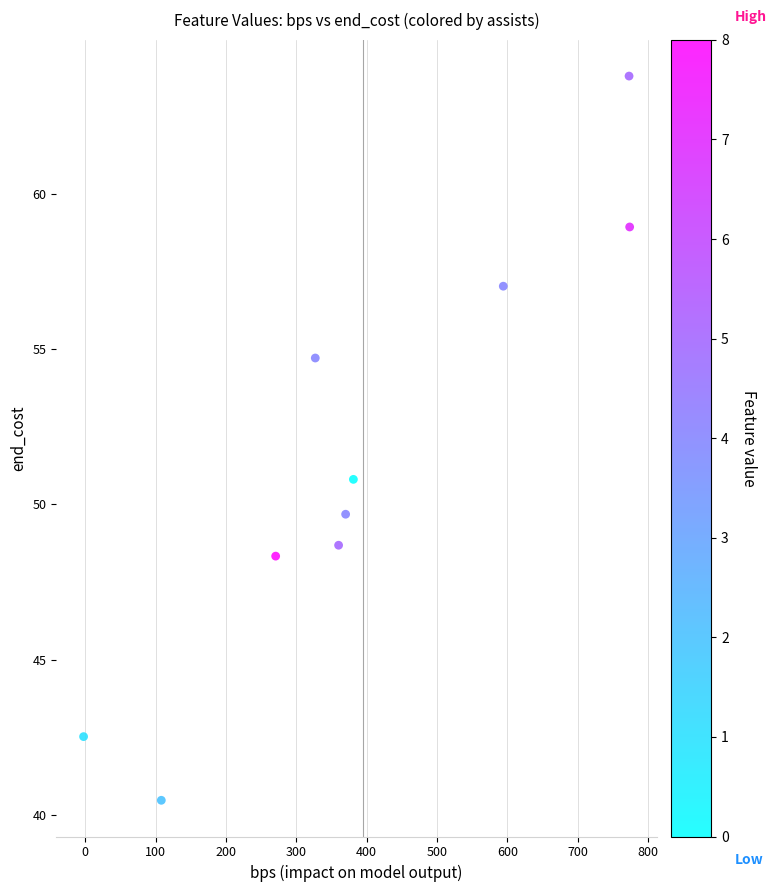

What Y value in the scatter plot is closest to 52?

50.8